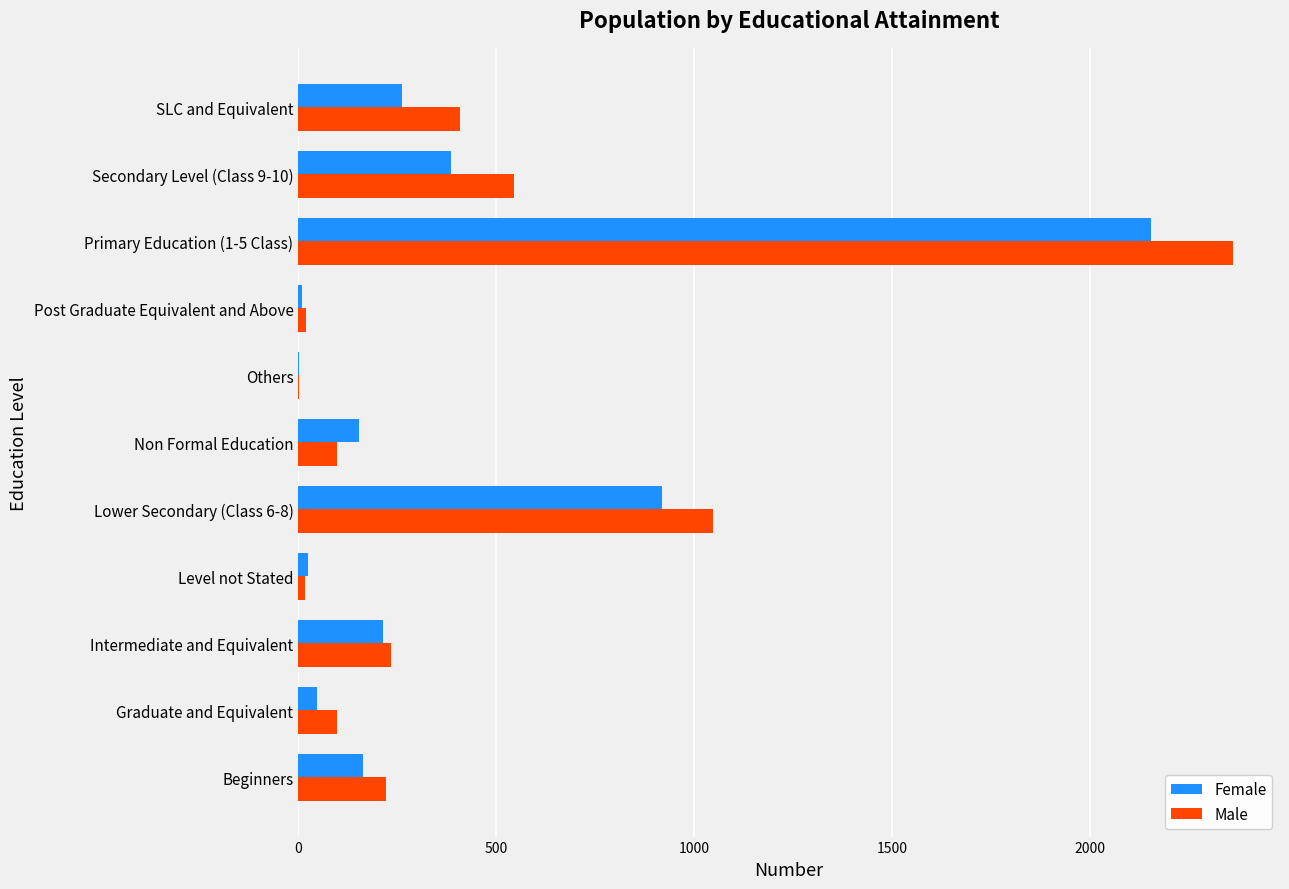

What is the maximum value shown in the chart?

2363